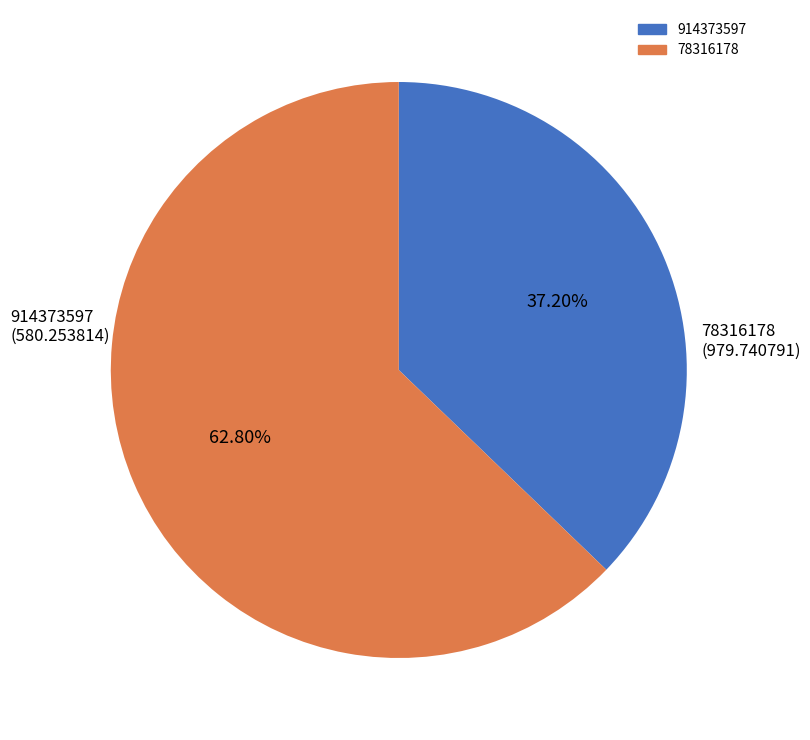

The 78316178 slice represents 70% of the pie. True or false?

False